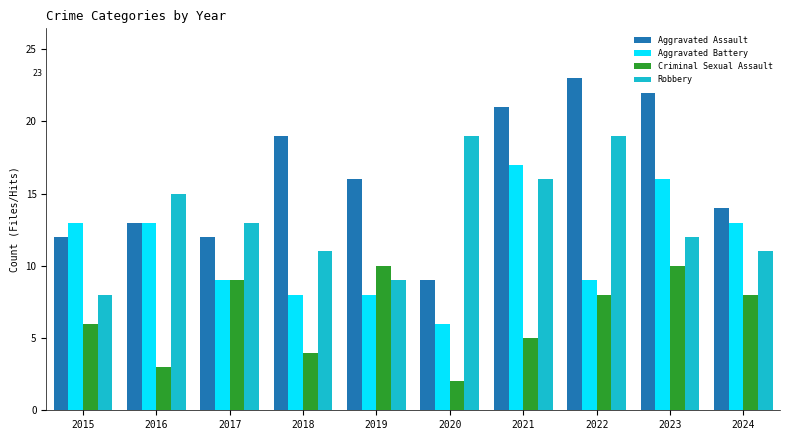

How many distinct data groups are displayed?

4